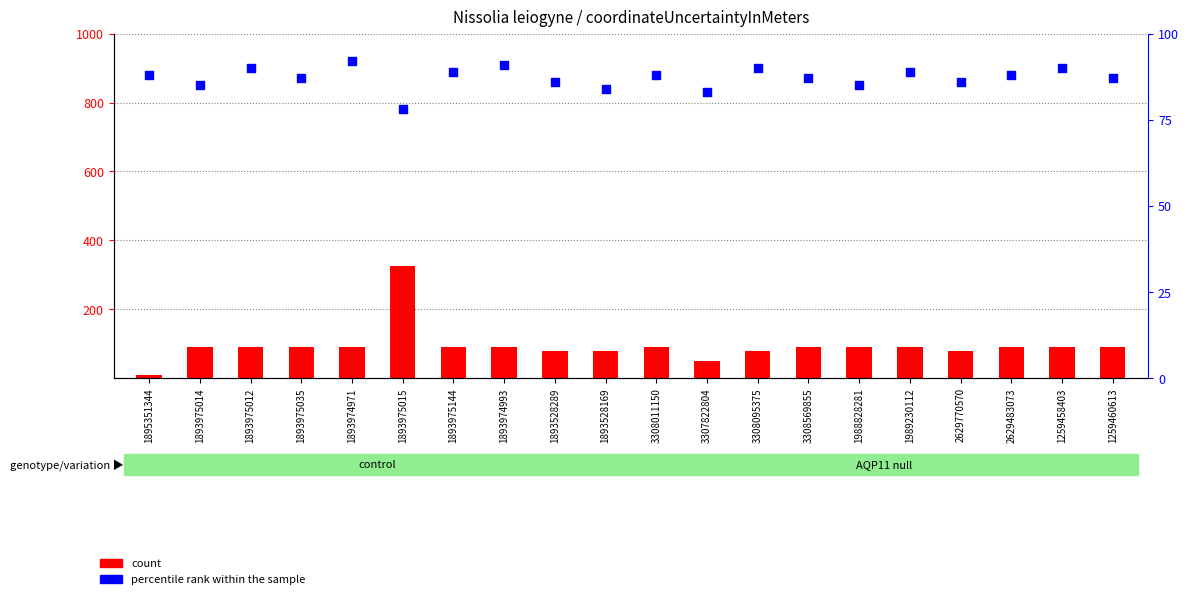

Which series reaches the maximum Y coordinate?

count